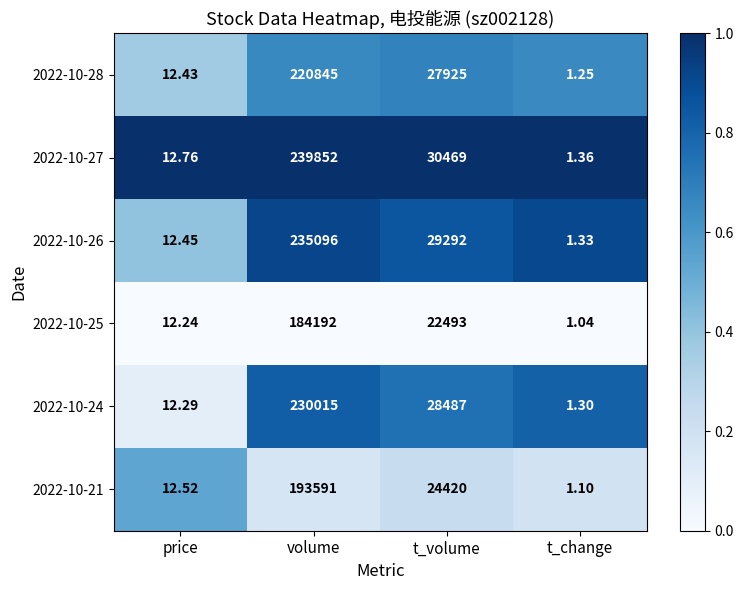

Where does the 2022-10-25 series first go above 22493?

volume